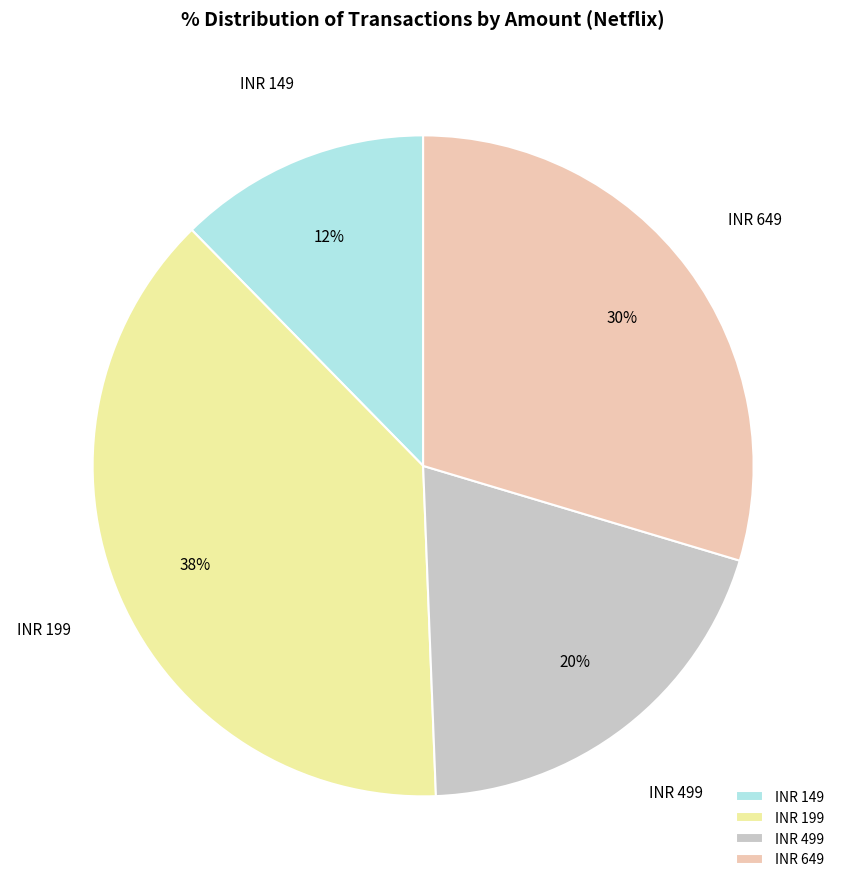

How many slices are in this pie chart?

4